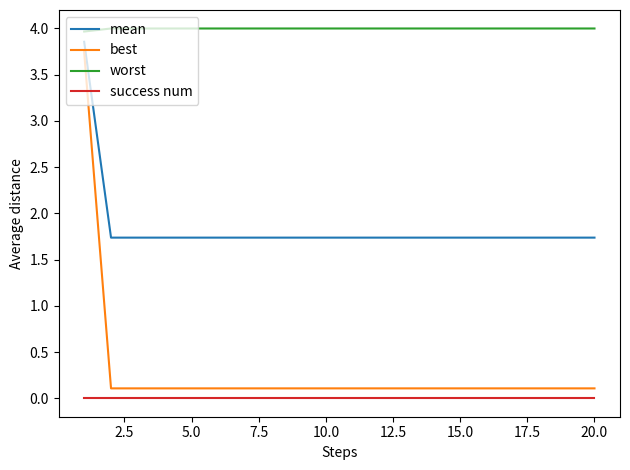

Which series has the largest total across all categories?

worst